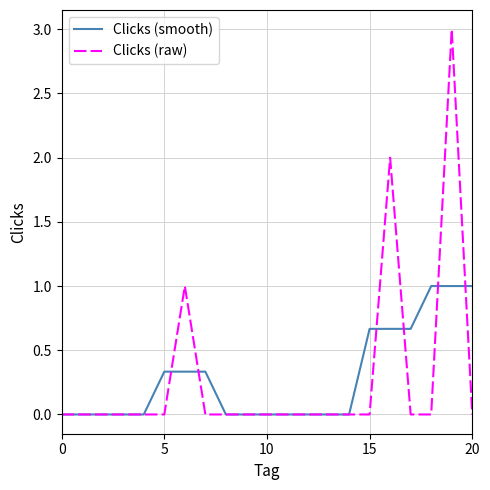

Which series has the widest spread of values?

Clicks (raw)